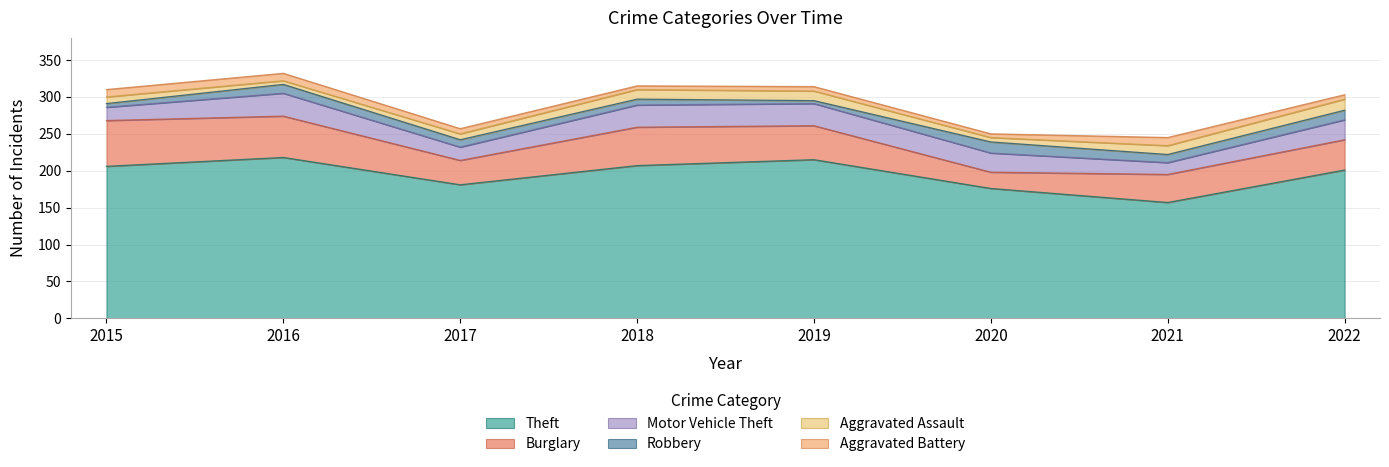

How many interior local peaks does the Robbery series have?

2